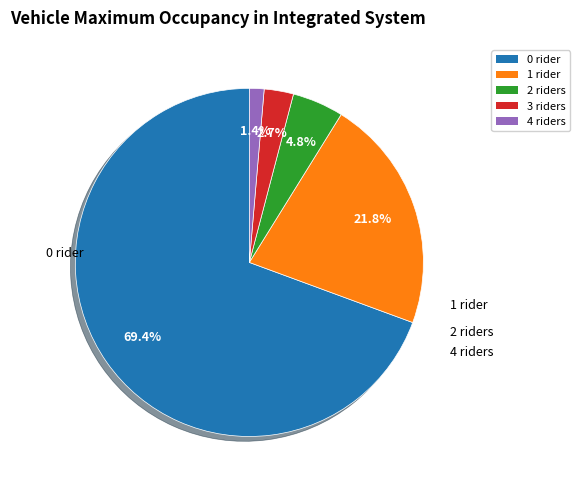

What percentage is NOT represented by 3?

97.3%